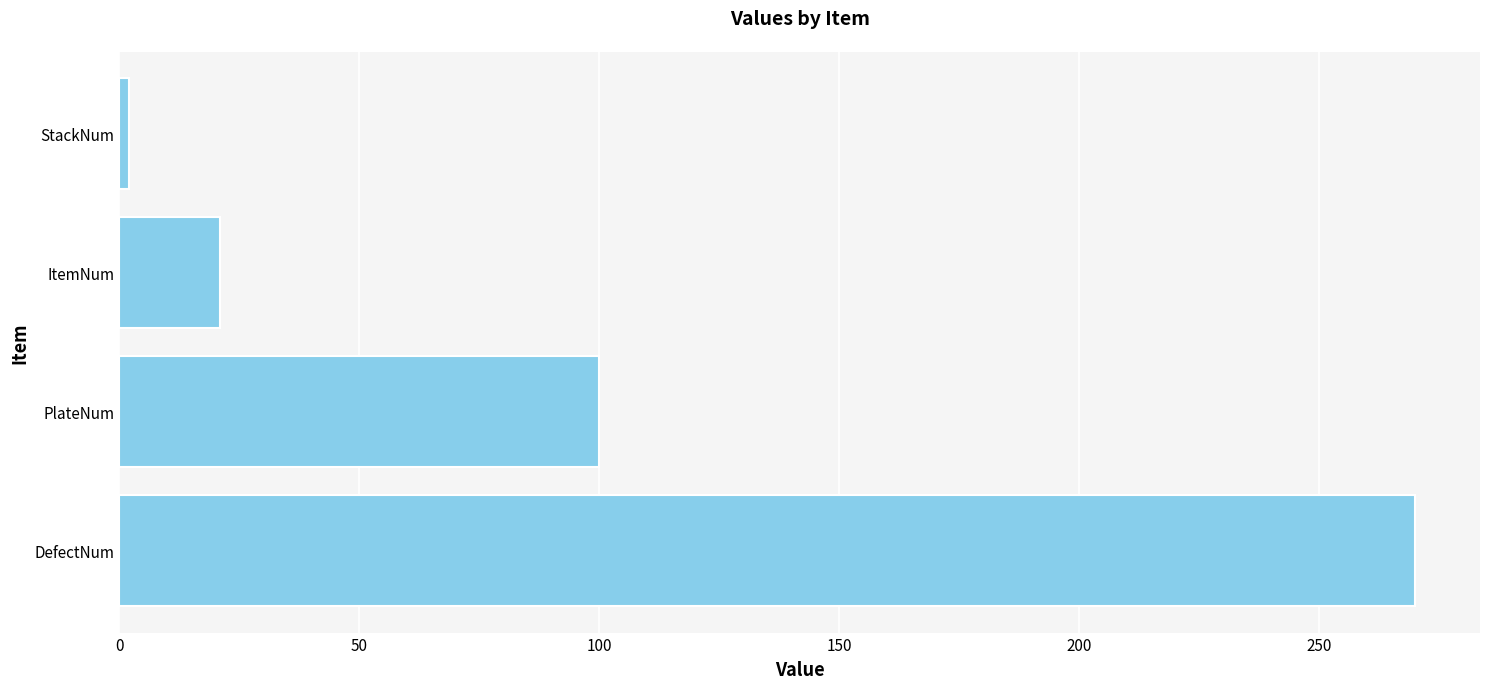

Are the bars grouped side by side (vs. stacked)?

No